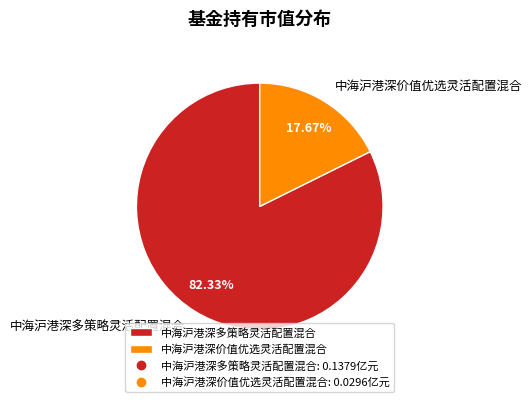

Which slice is the smallest?

中海沪港深价值优选灵活配置混合